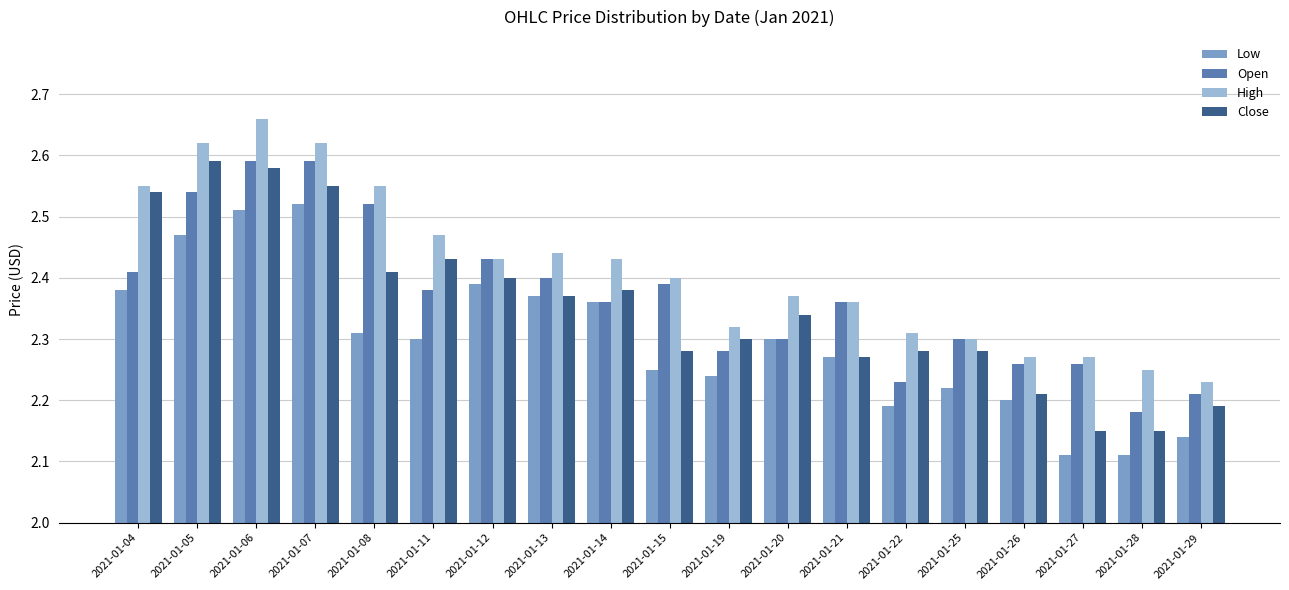

Does the chart contain stacked bars?

No